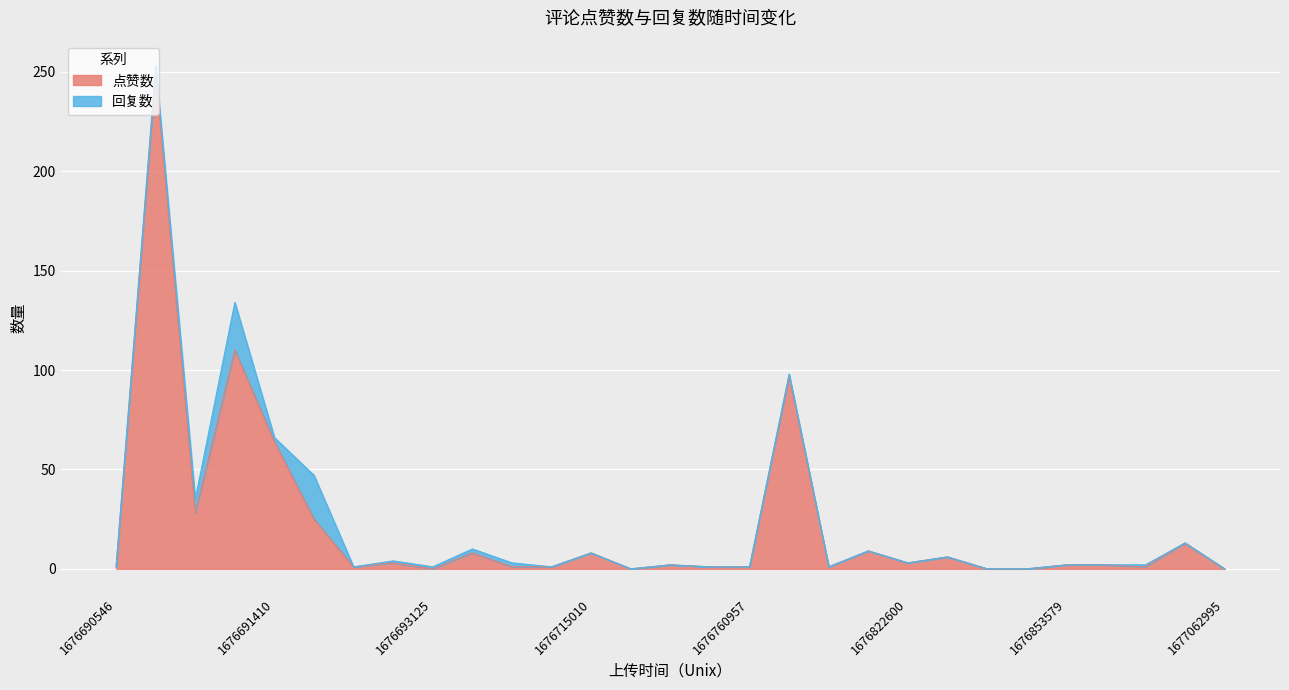

What is the maximum value shown in the chart?

250